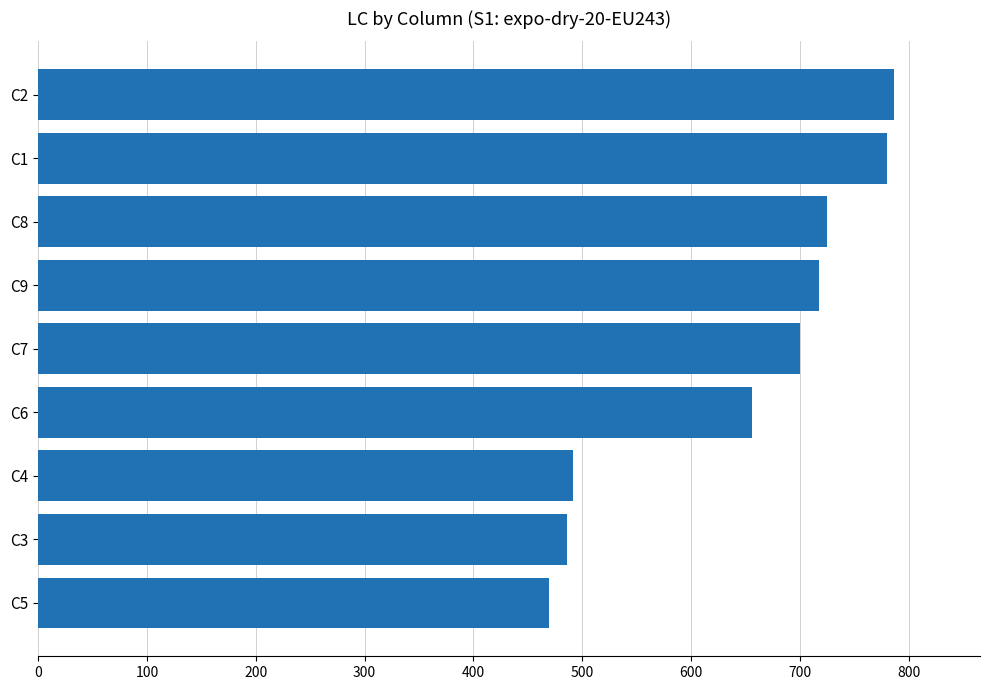

What is the ratio of the value at C2 to the value at C7?

1.1